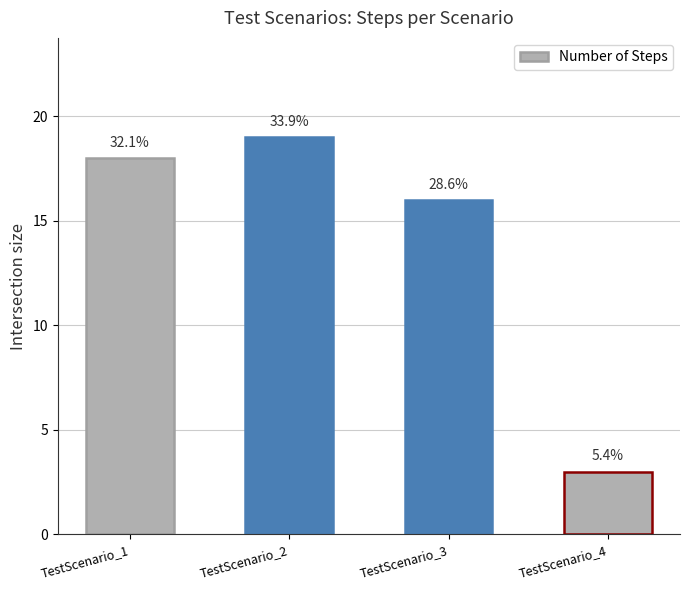

List the labels in order of value, largest first.

TestScenario_2, TestScenario_1, TestScenario_3, TestScenario_4